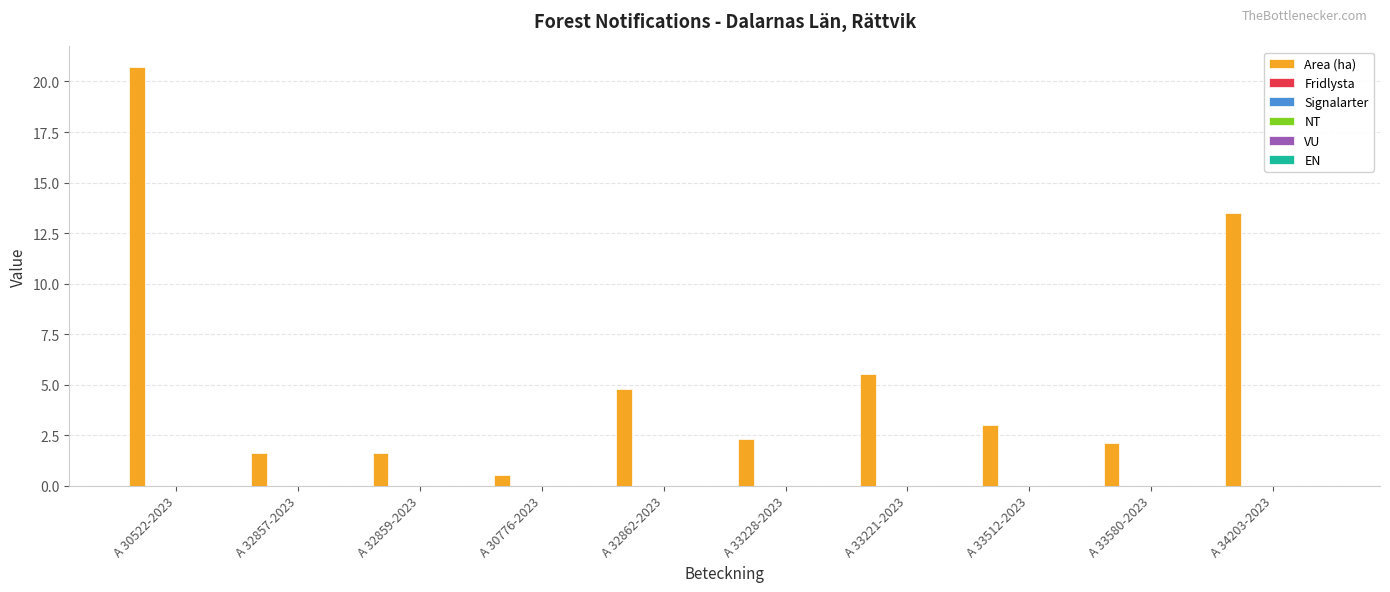

What is the difference between the second highest and second lowest values?

11.9